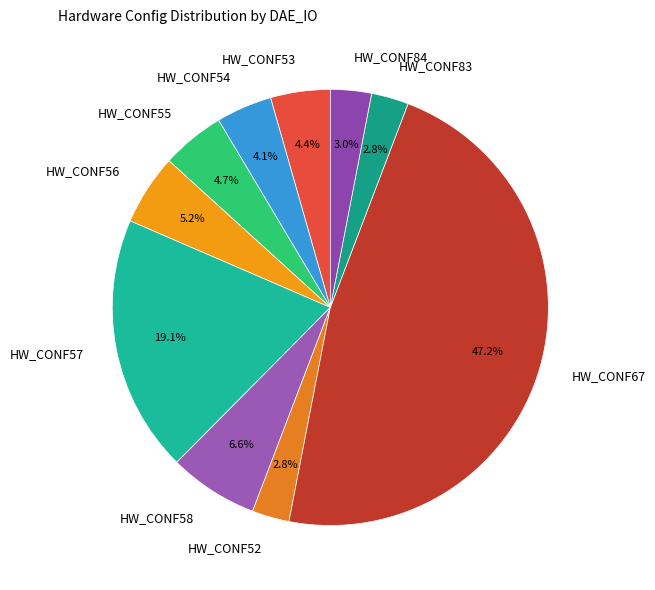

Which has a higher value, HW_CONF52 or HW_CONF55?

HW_CONF55